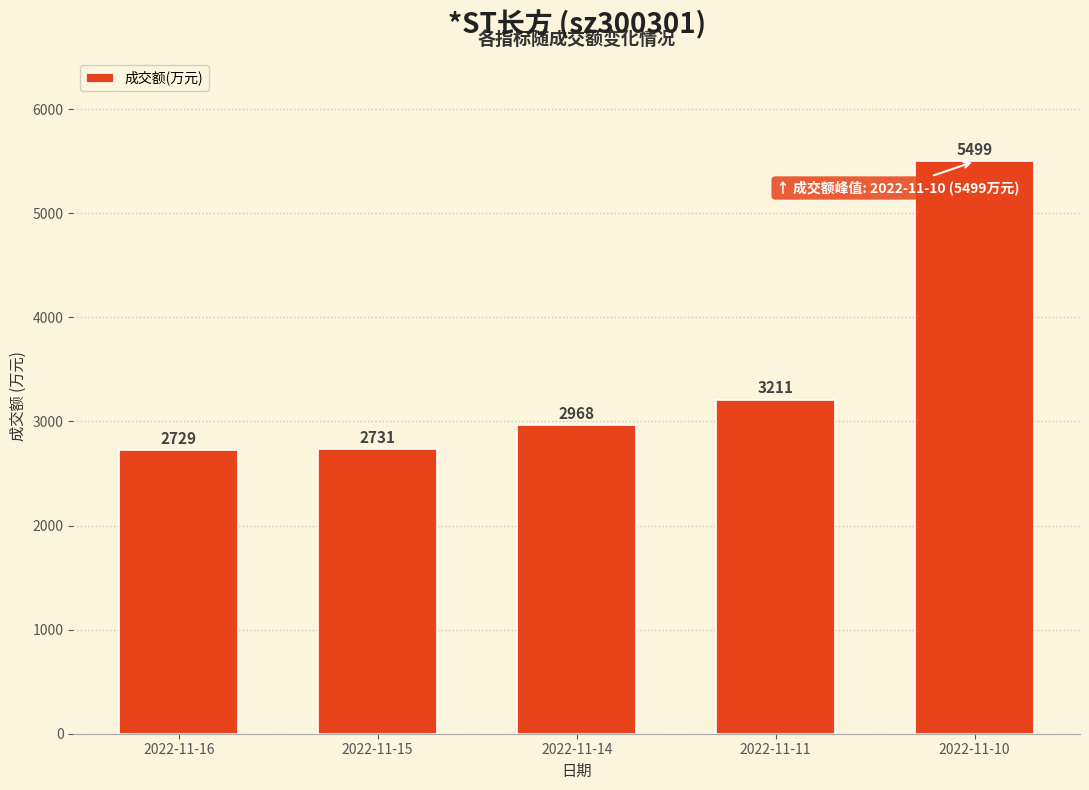

Count the number of data series in this chart.

1